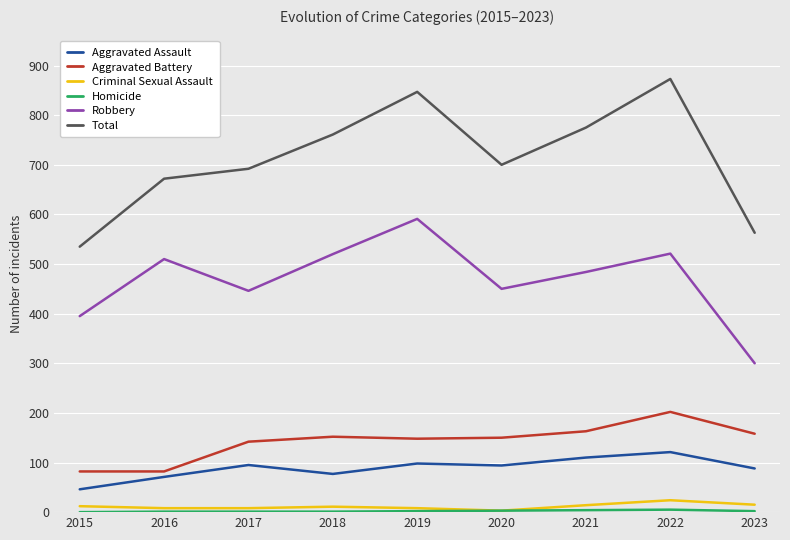

Which series has the largest range (max minus min)?

Total